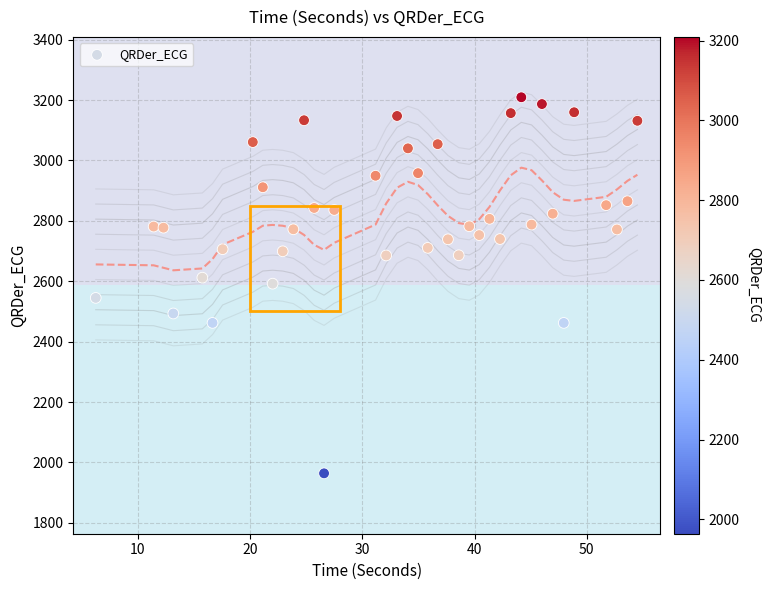

What is the range of Y values (max minus min)?

1245.4